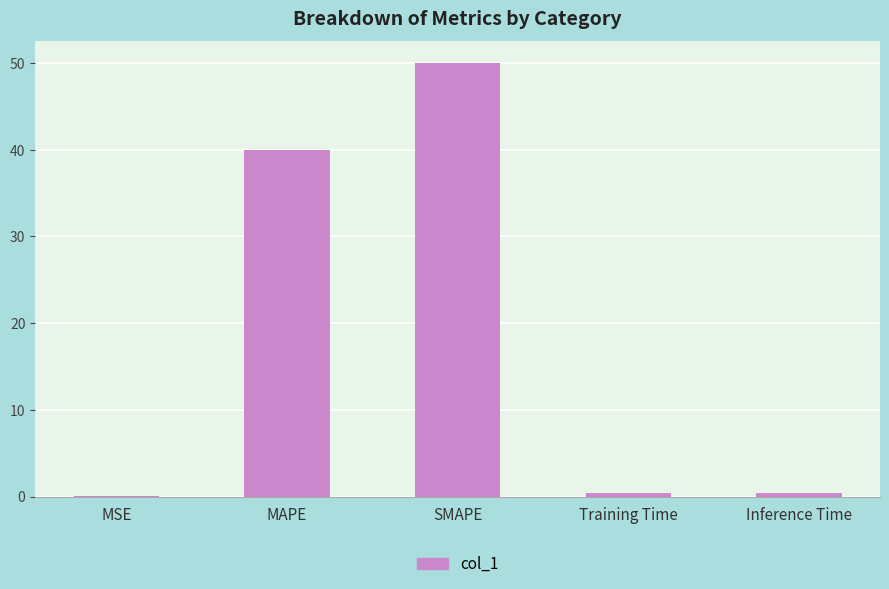

What is the greatest value displayed?

50.0